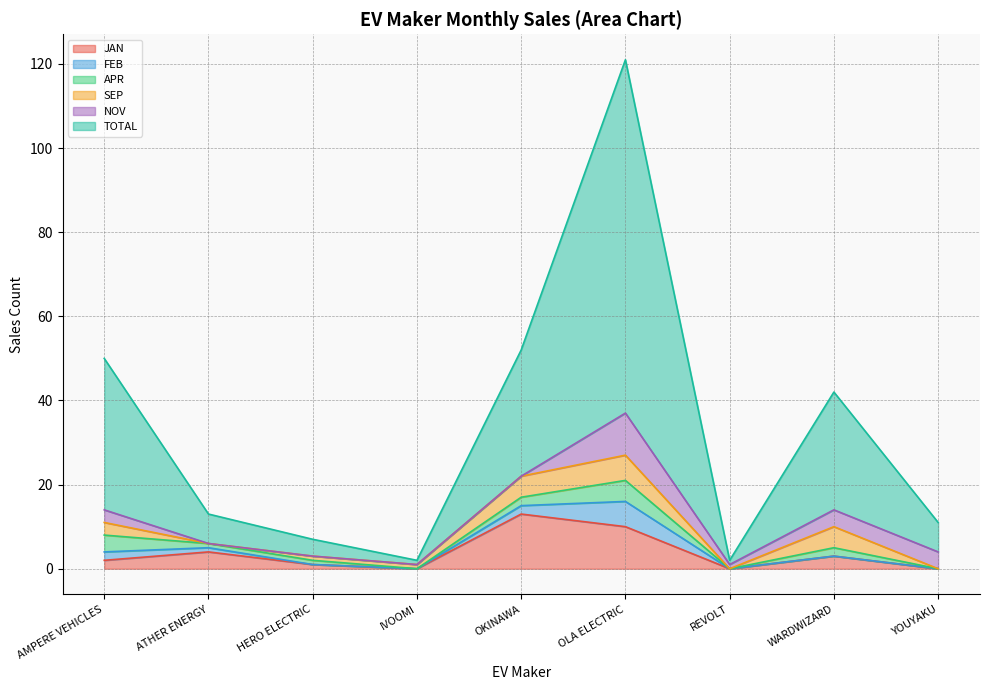

Which category has the lowest value in the TOTAL series?

IVOOMI